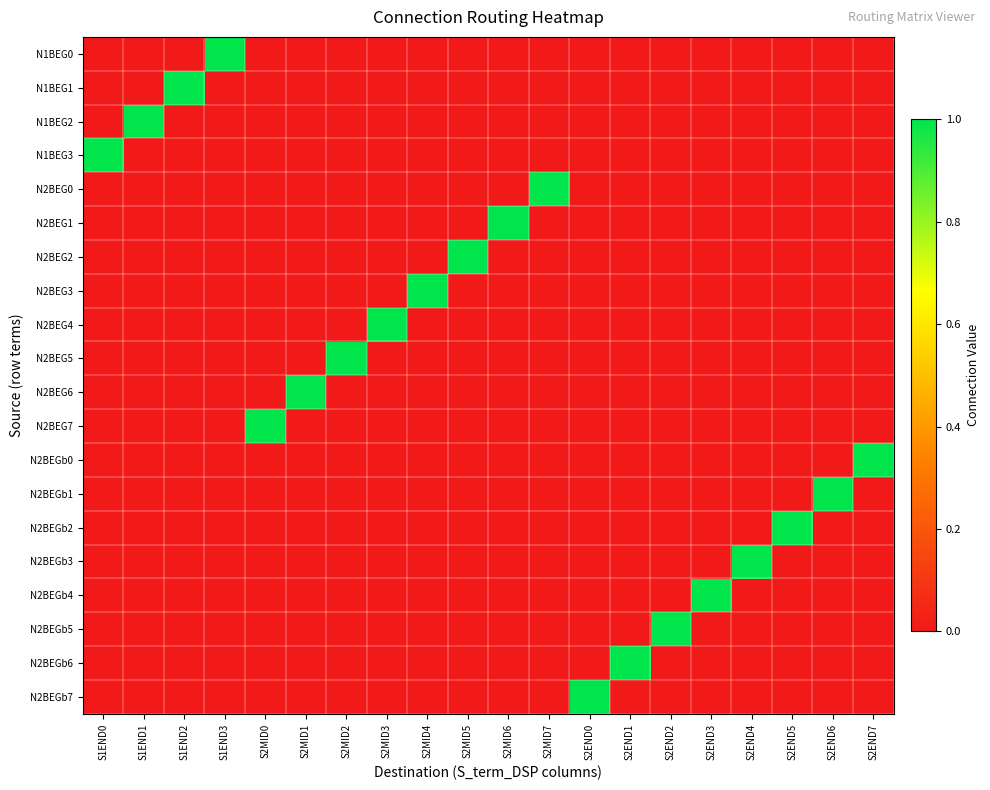

How many data points does each series have?

20